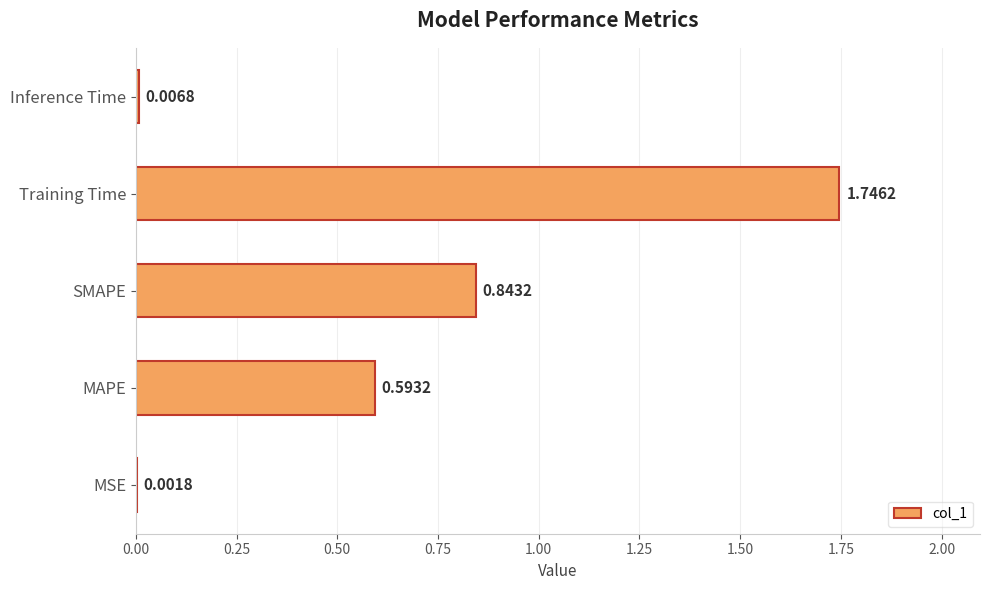

Which category has the highest value across all series?

Training Time